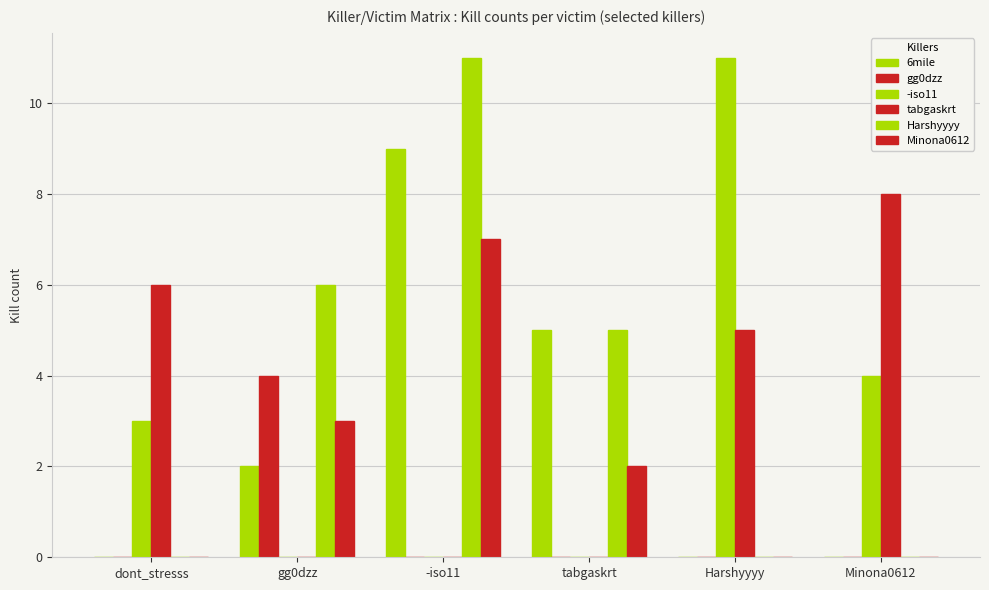

What is the label of the 2nd bar from the left?

gg0dzz